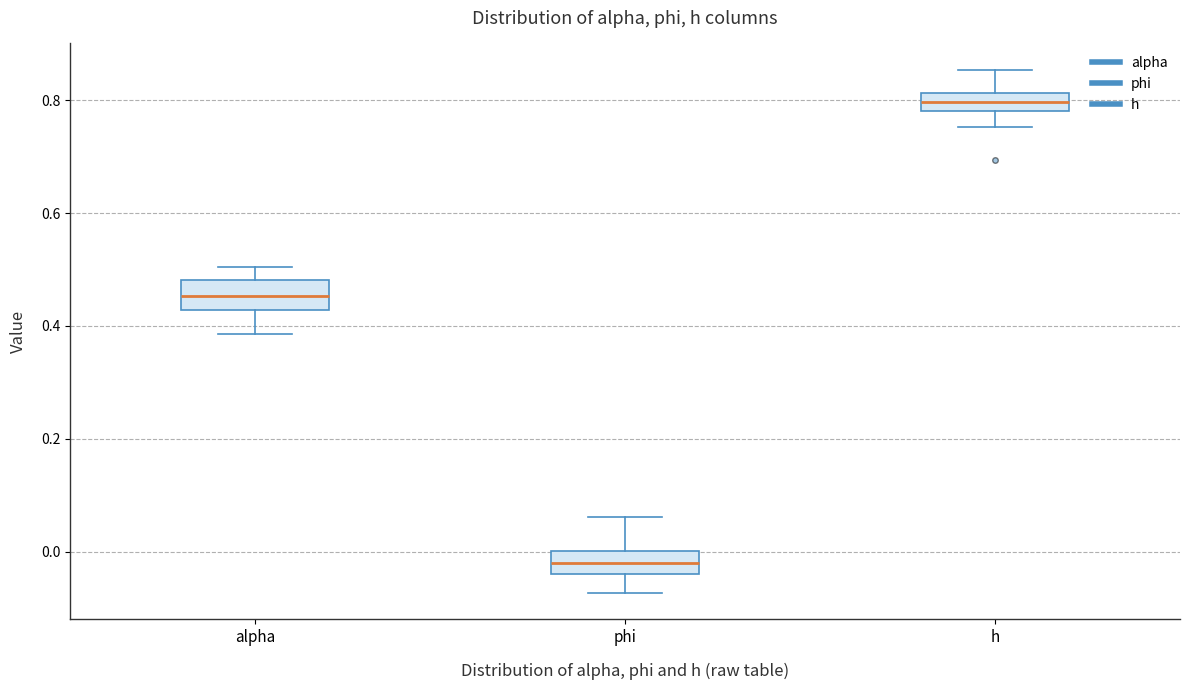

Which box has the highest median line?

h